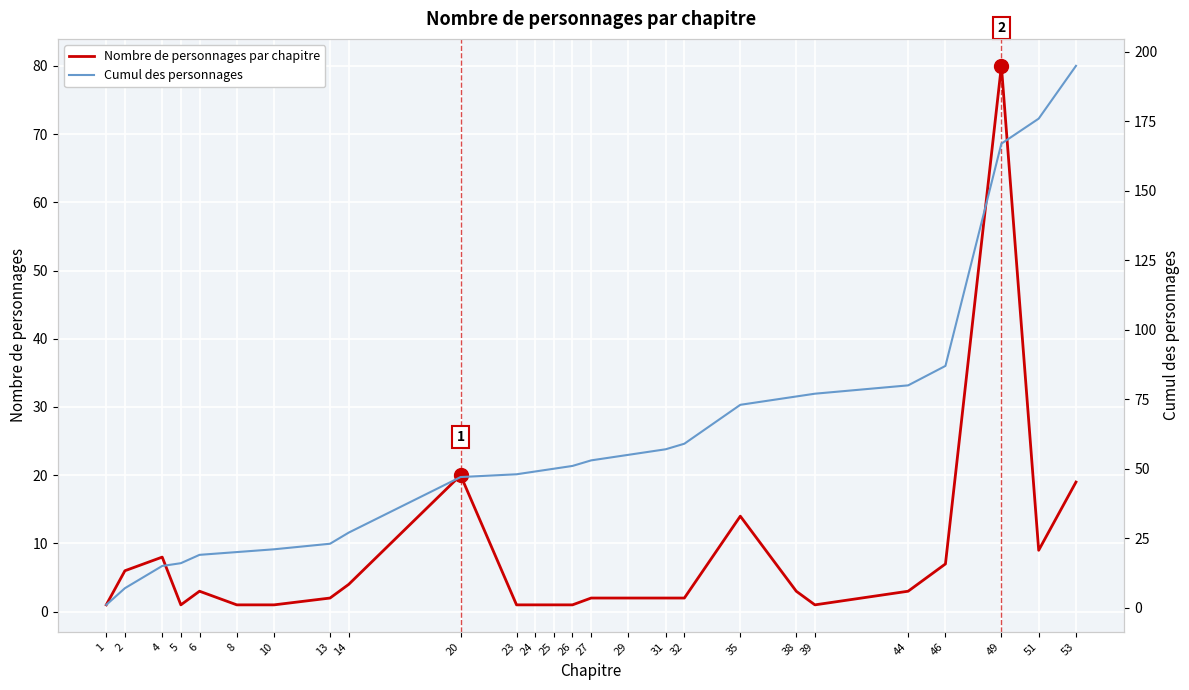

Reading left to right, extract all data points from this chart.

Nombre de personnages par chapitre: 1=1	2=6	4=8	5=1	6=3	8=1	10=1	13=2	14=4	20=20	23=1	24=1	25=1	26=1	27=2	29=2	31=2	32=2	35=14	38=3	39=1	44=3	46=7	49=80	51=9	53=19
Cumul des personnages: 1=1	2=7	4=15	5=16	6=19	8=20	10=21	13=23	14=27	20=47	23=48	24=49	25=50	26=51	27=53	29=55	31=57	32=59	35=73	38=76	39=77	44=80	46=87	49=167	51=176	53=195